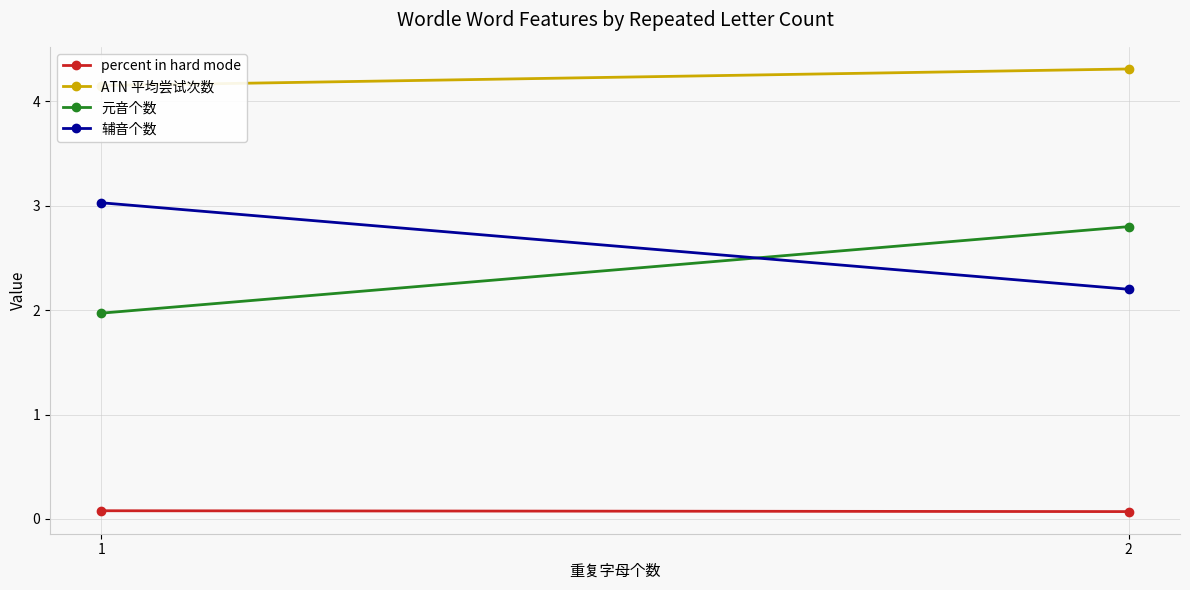

Rank the series at 1 from highest to lowest value.

ATN 平均尝试次数, 辅音个数, 元音个数, percent in hard mode